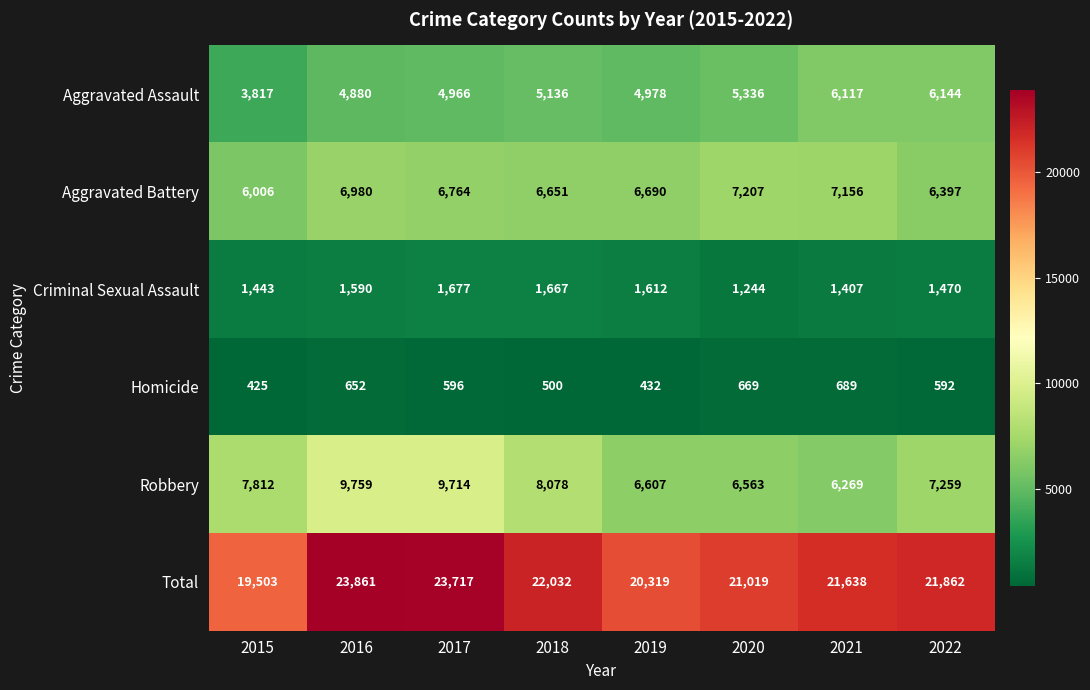

What is the difference between the maximum and minimum values in the Homicide series?

264